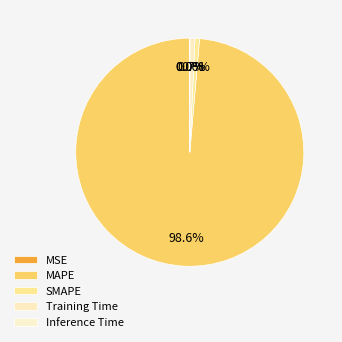

Rank the categories by value from lowest to highest.

MSE, Inference Time, SMAPE, Training Time, MAPE